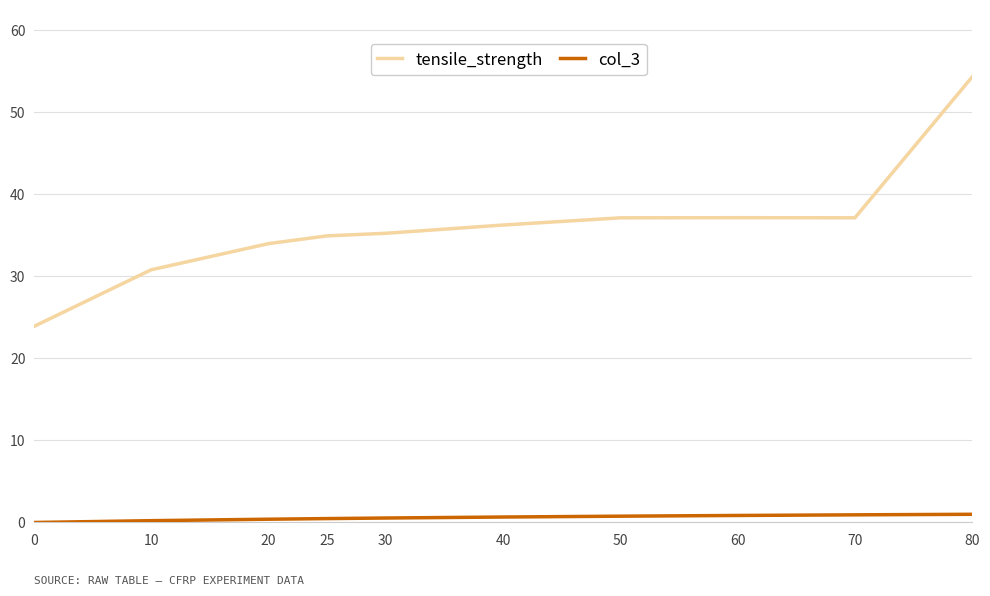

Which series changed the most between 0 and 40?

tensile_strength